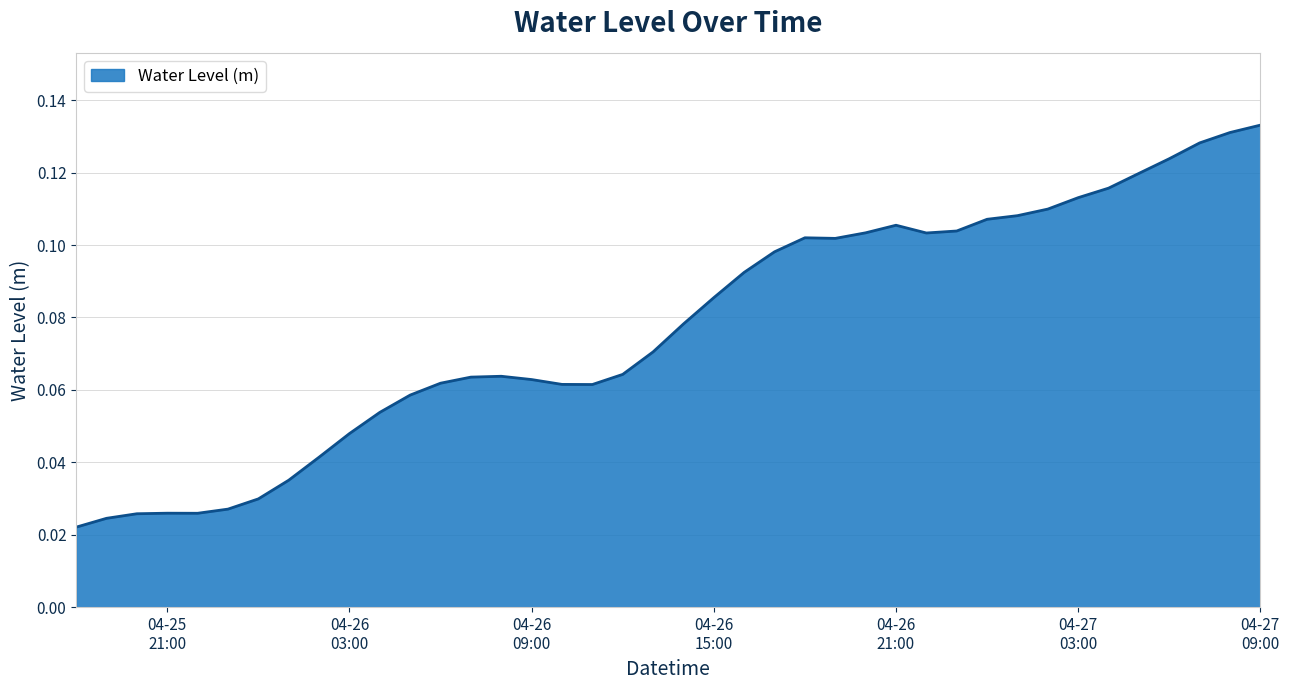

At which category does the data reach its first local peak?

04-25 21:00